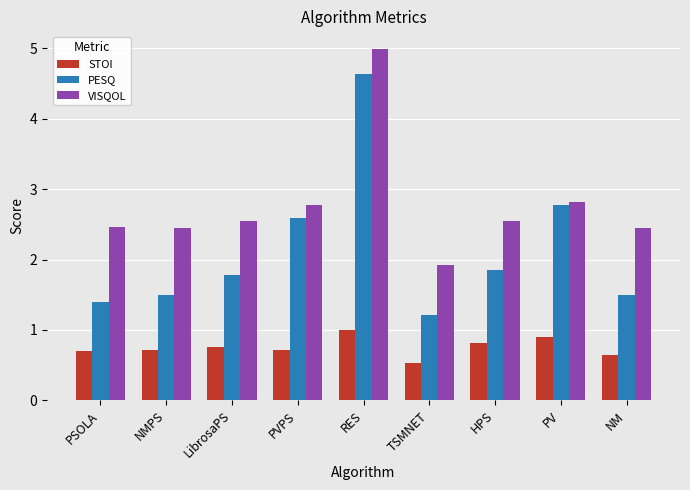

What is the difference between the second highest and second lowest values in the PESQ series?

1.4